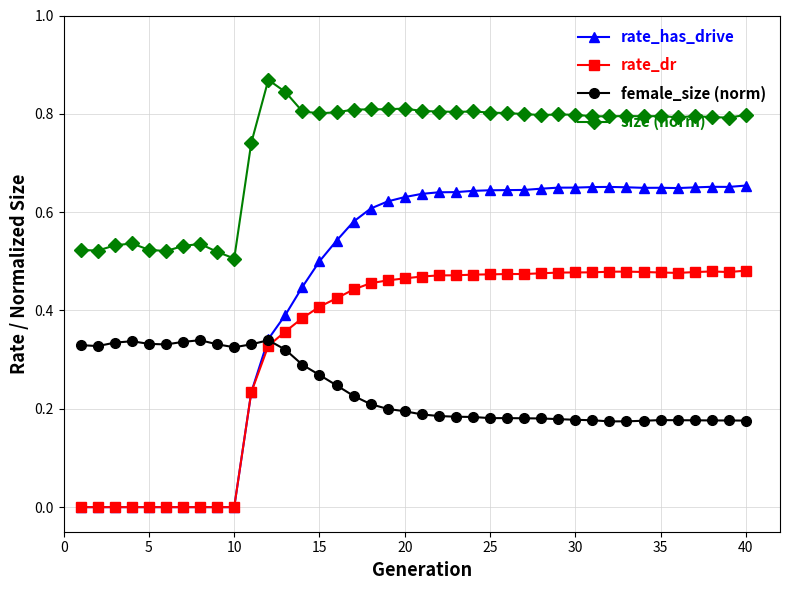

True or false: female_size (norm) and rate_dr cross at least once.

True